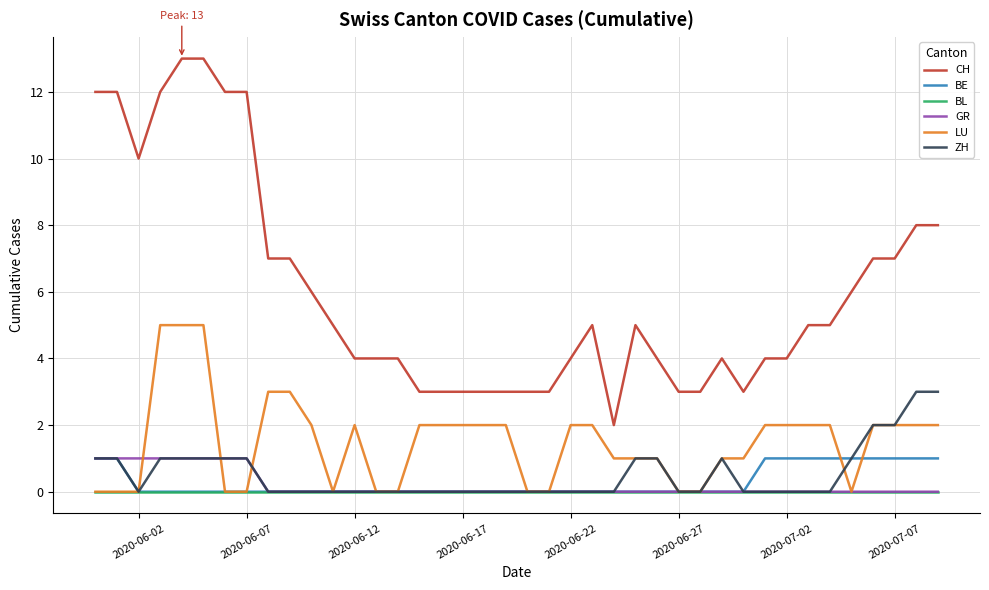

After their last crossing, which series has the higher values: LU or GR?

LU